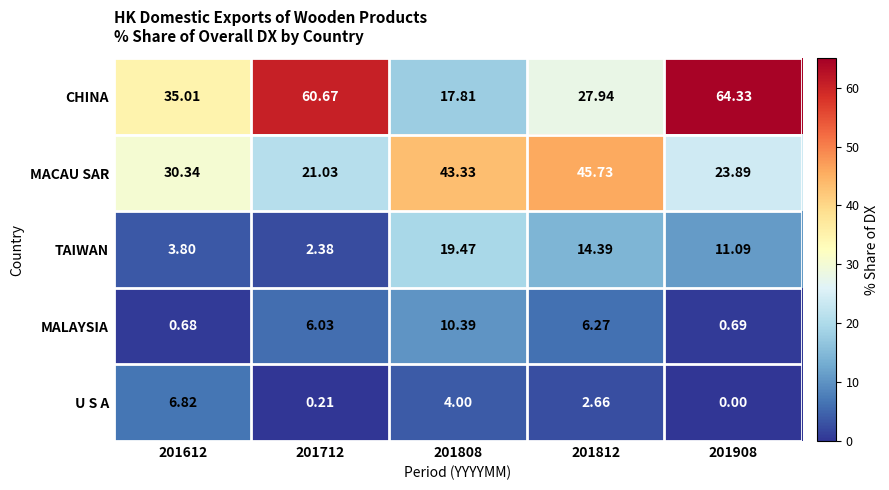

Which series changed the most between 201808 and 201812?

CHINA